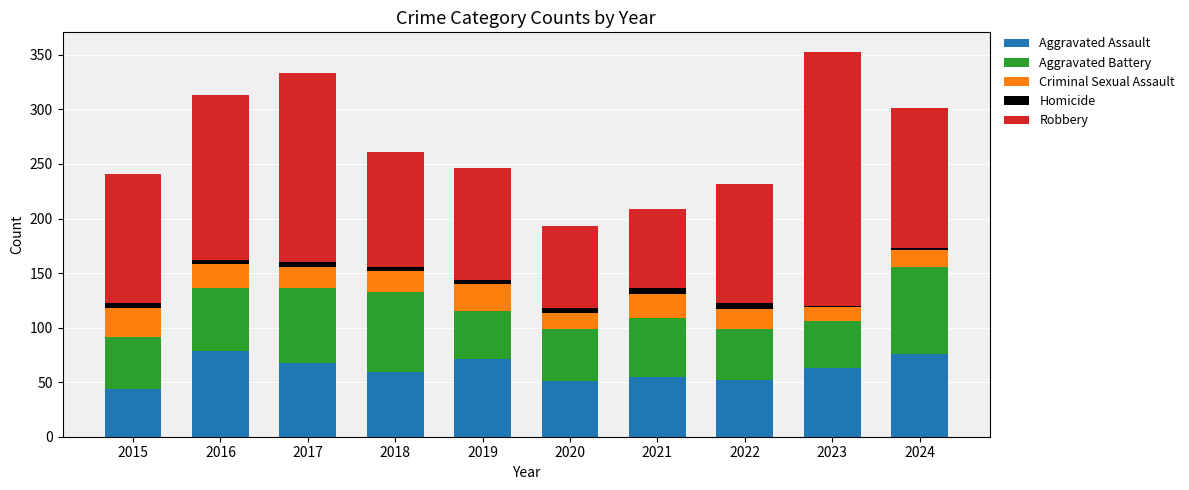

The Aggravated Assault series shows 68 at 2017. True or false?

True